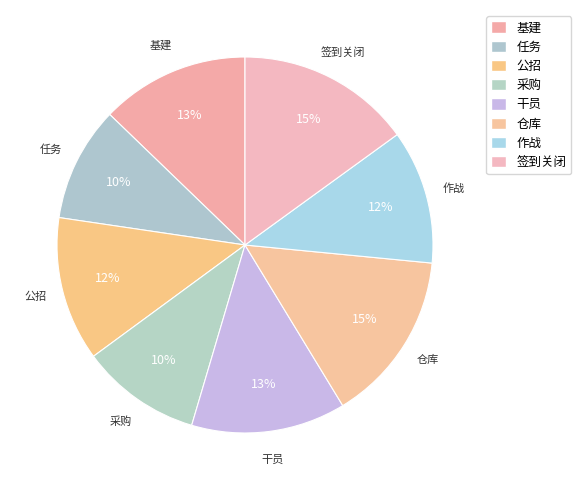

To the nearest percent, what is the combined percentage of 公招 and 作战?

24%